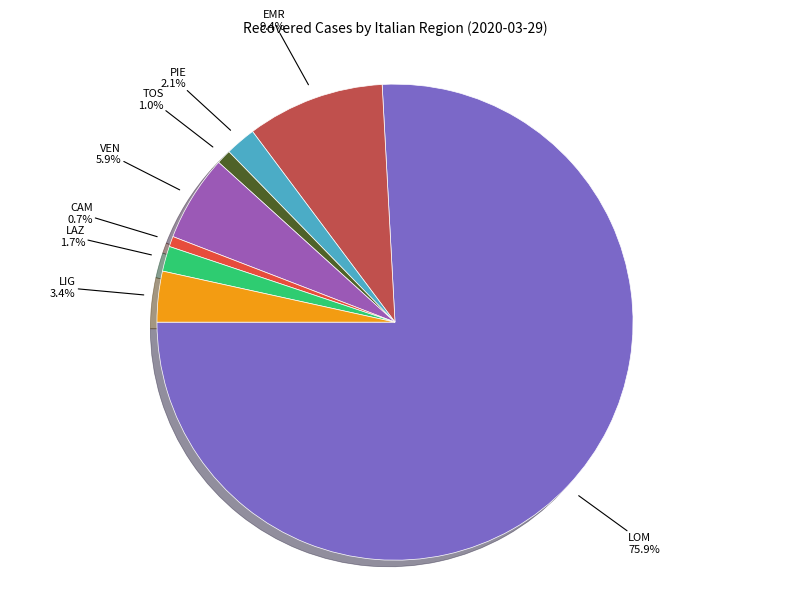

How many slices are in this pie chart?

8